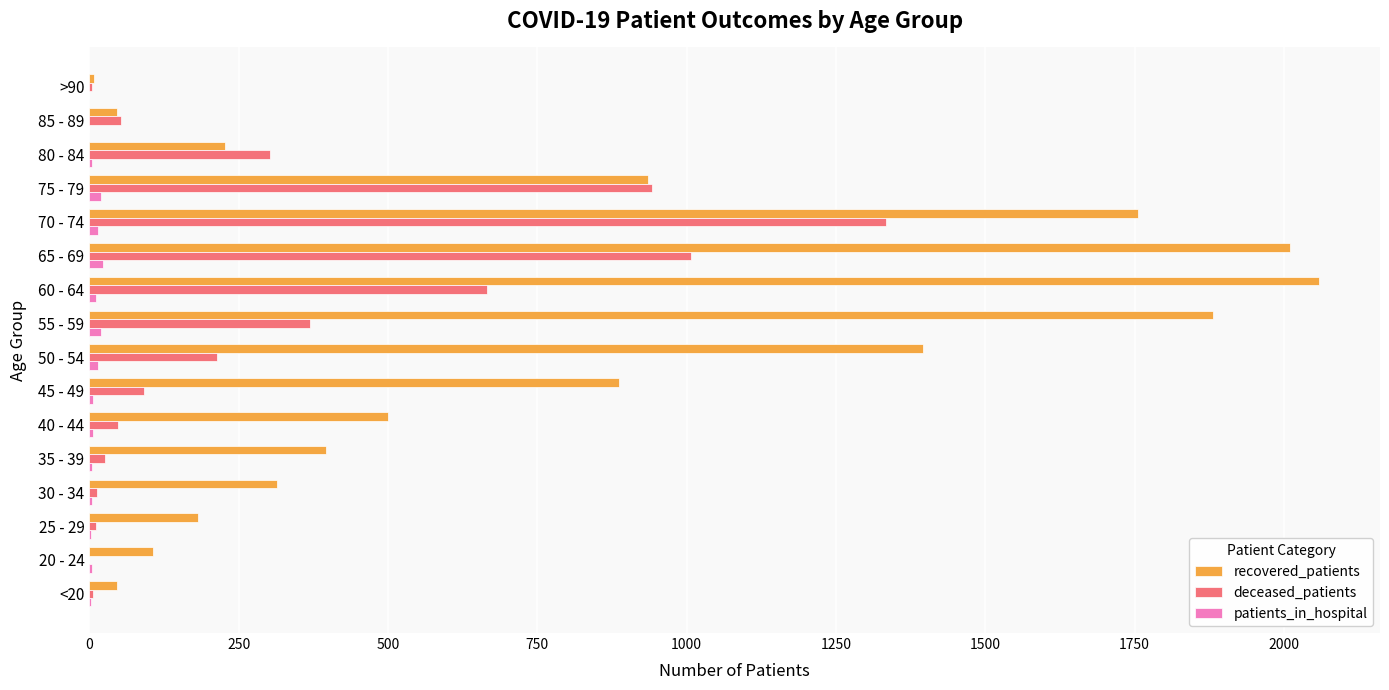

At which category is the sum across all series the highest?

70 - 74